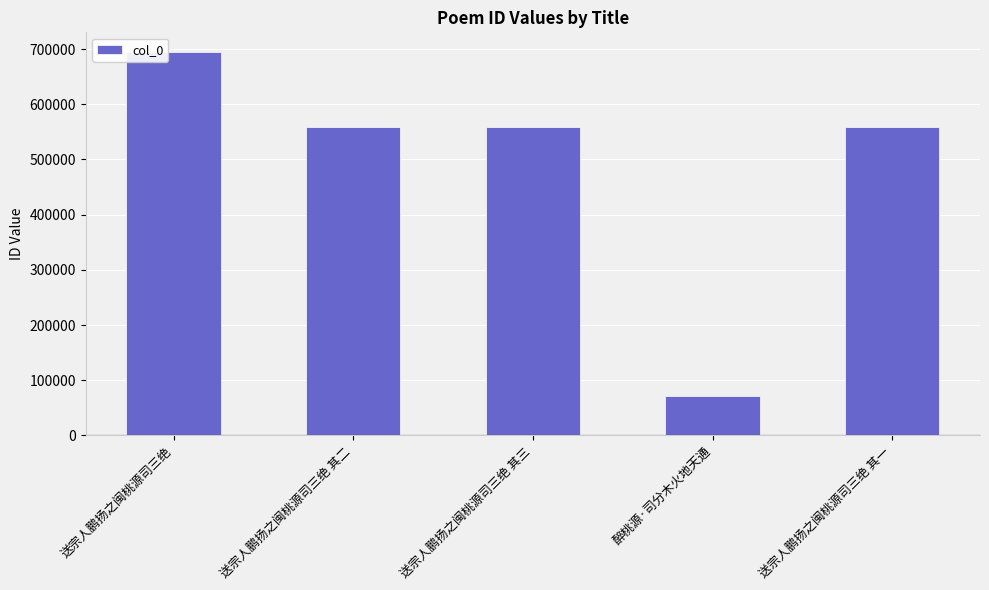

What position from the left is 醉桃源·司分木火地天通?

4